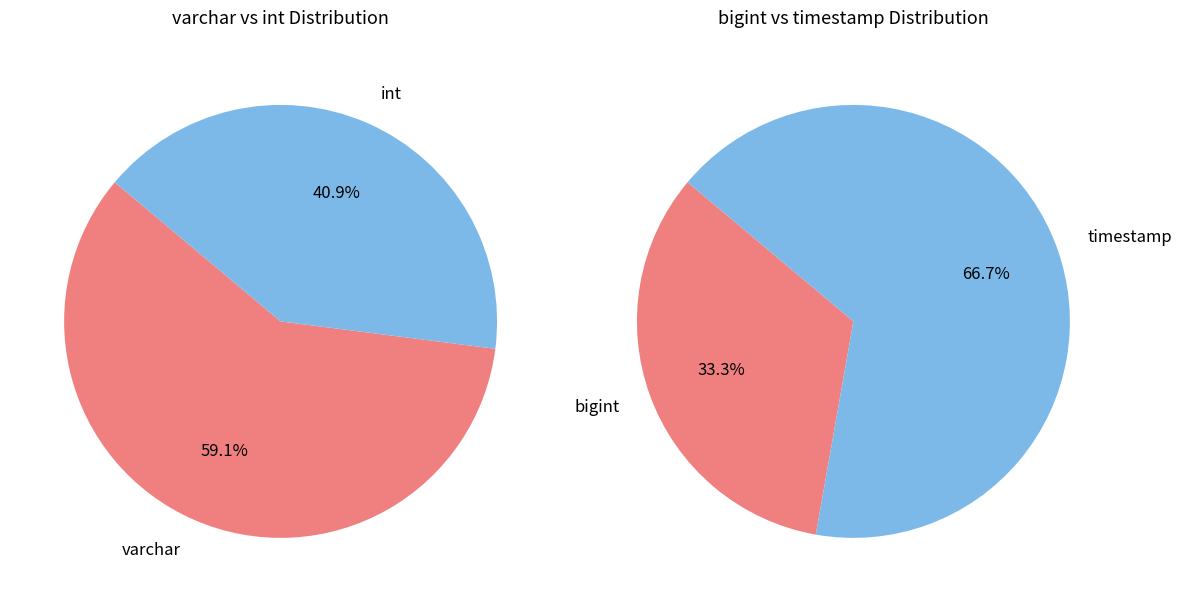

What is the change in value from bigint to timestamp?

+2